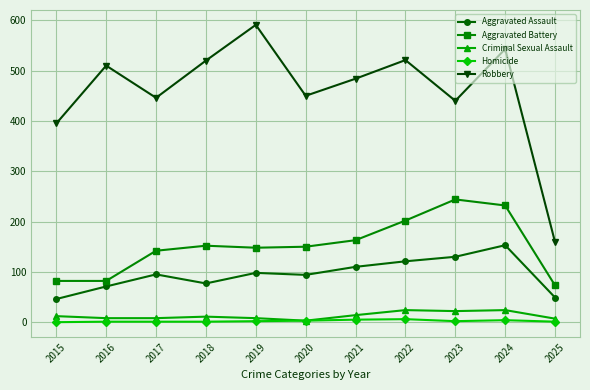

True or false: Robbery and Aggravated Assault cross at least once.

False